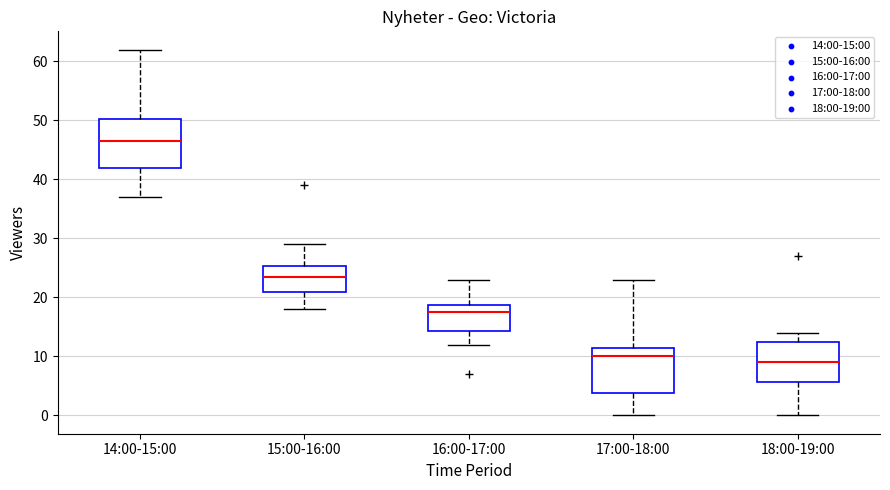

Which box's median line is the lowest?

18:00-19:00